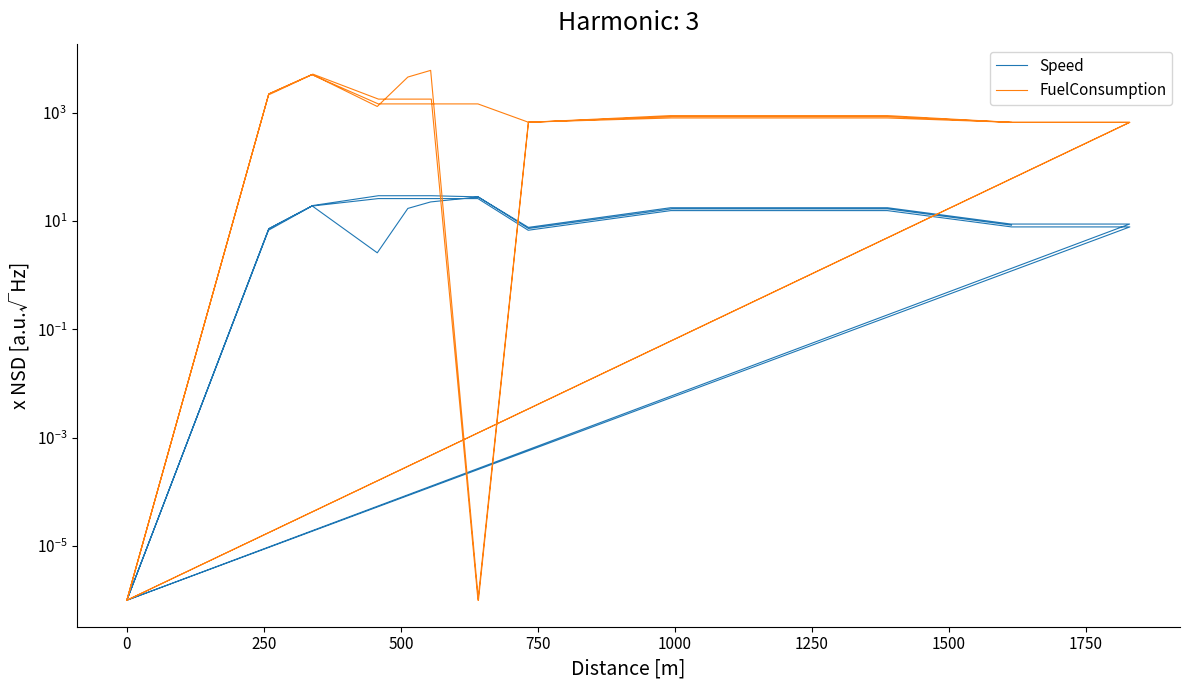

Rank the series by their average value, from lowest to highest.

Speed, FuelConsumption